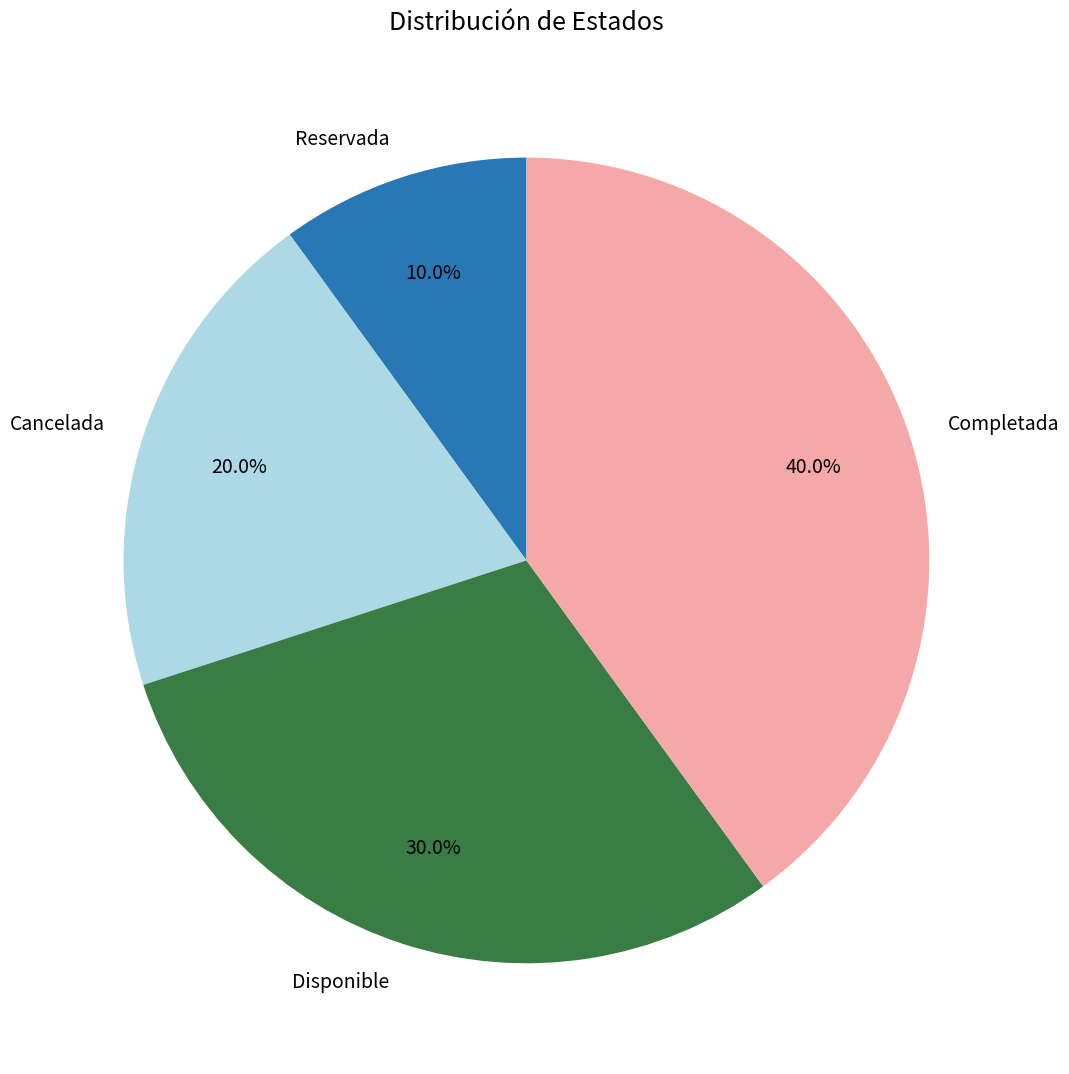

The Cancelada slice represents 20% of the pie. True or false?

True